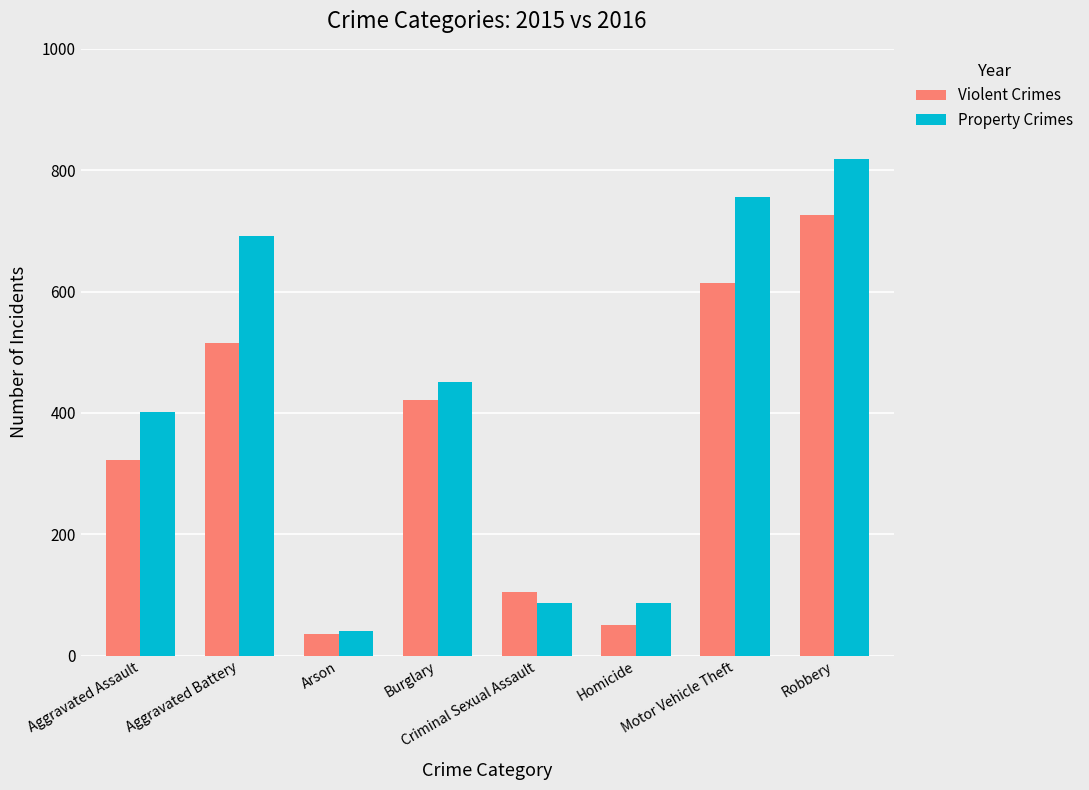

True or false: Property Crimes has a value of 402 at Aggravated Assault.

True